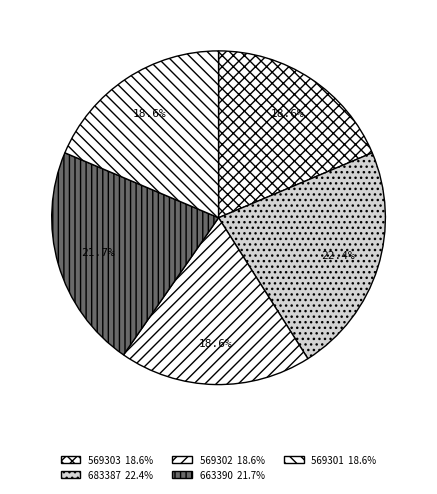

Is it true that 569302 is 19% of the pie?

True